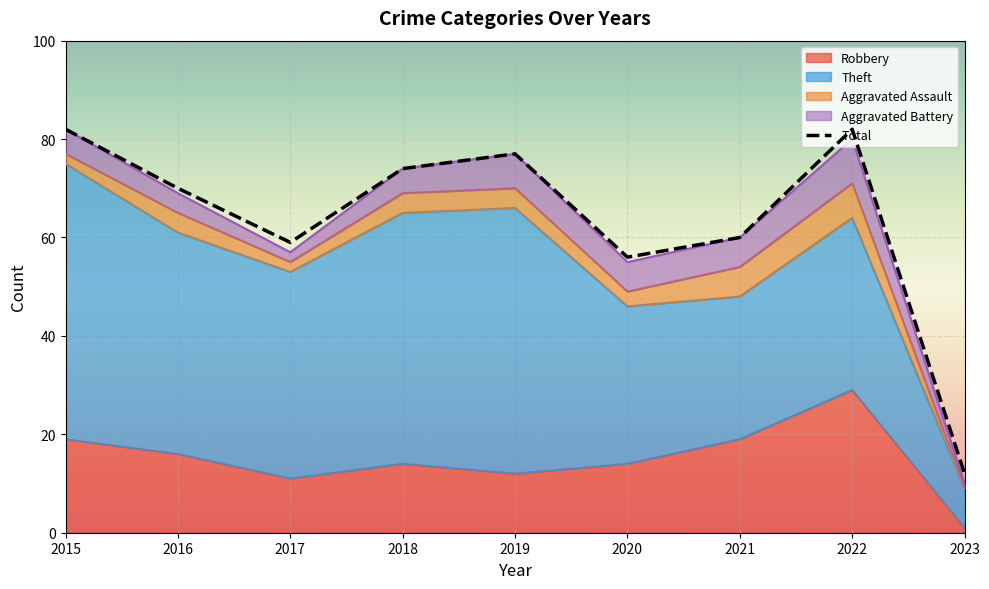

What is the value of the Theft point at the 8th from the left?

35